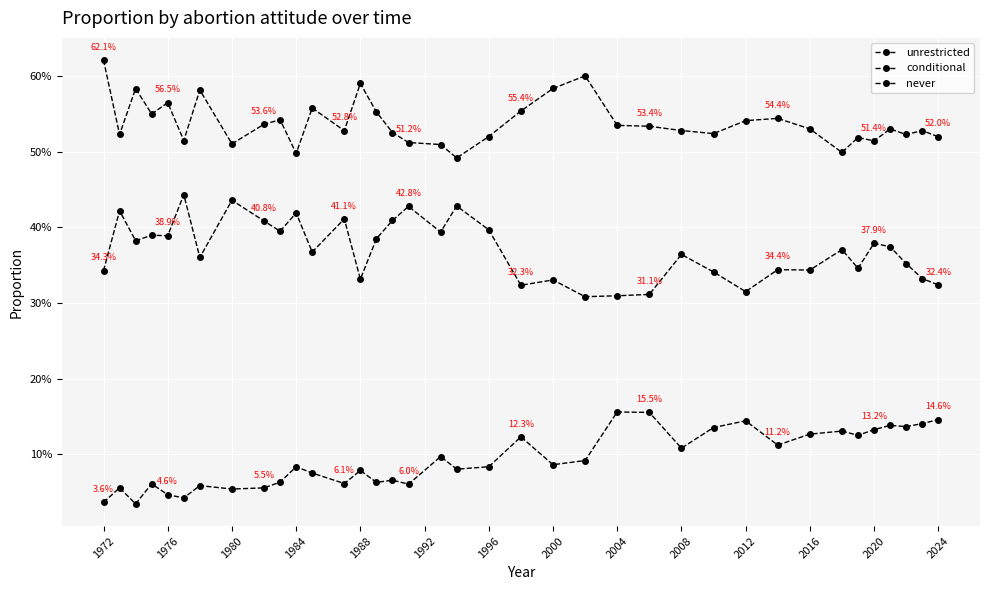

True or false: conditional has more than 1 points higher than both neighbors.

True